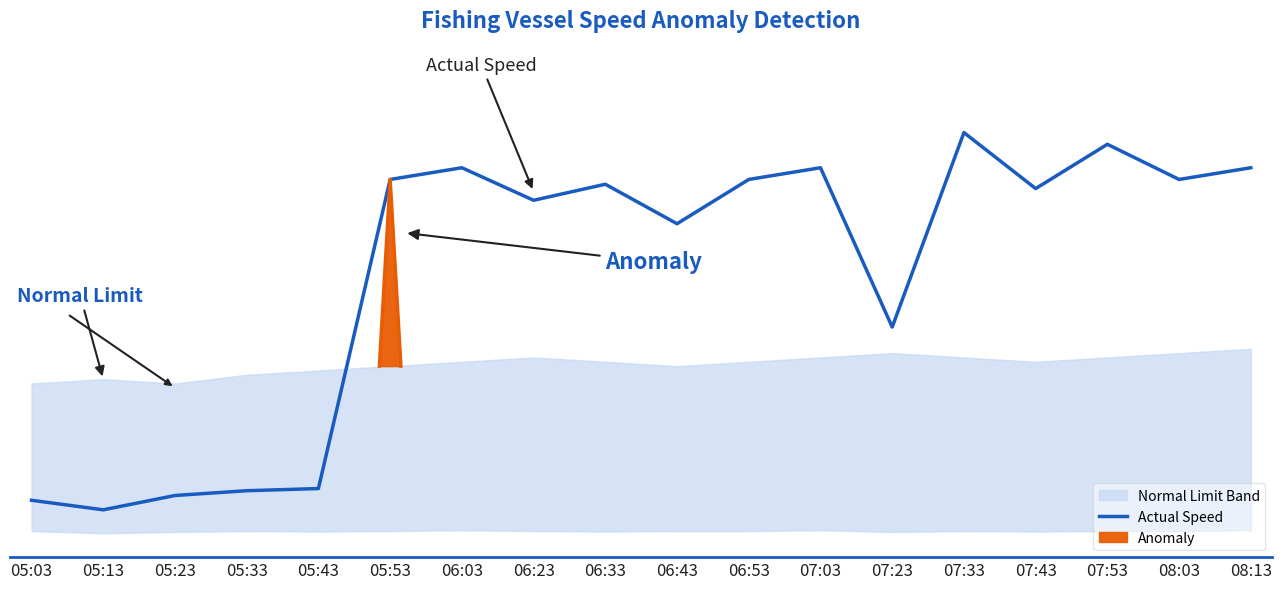

Where is the data nearest to the value 4?

07:23